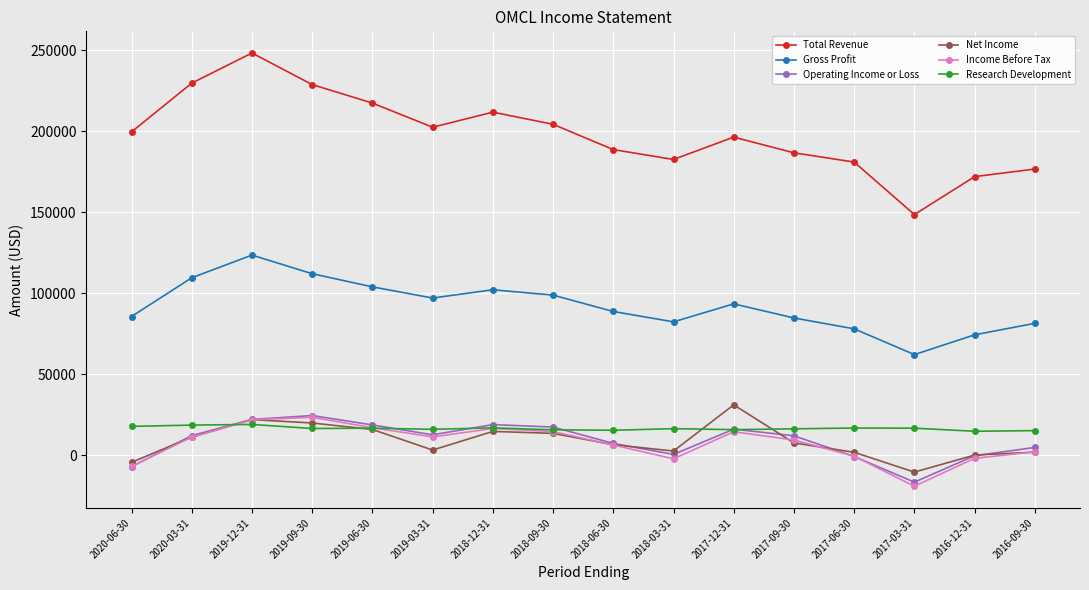

What is the highest value of the Net Income series?

31200